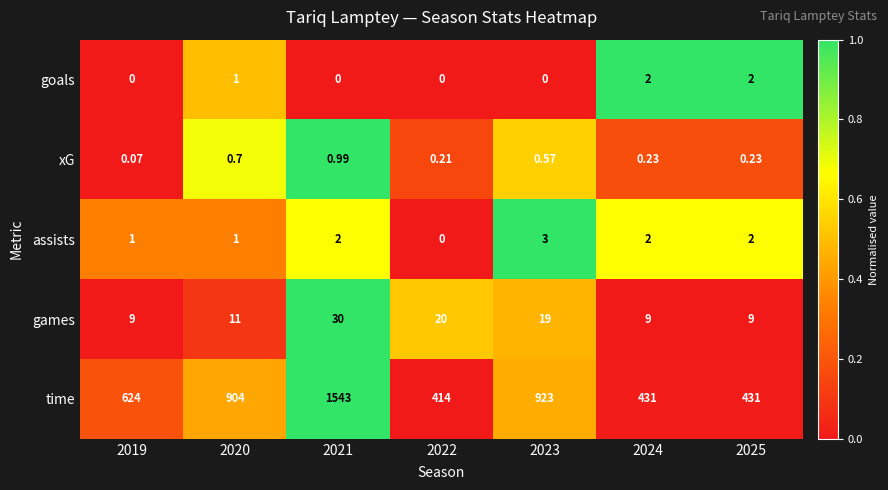

Which series has the largest range (max minus min)?

time